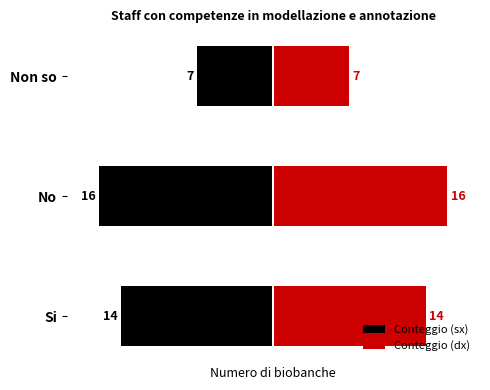

What is the sum of all Conteggio (dx) values?

37